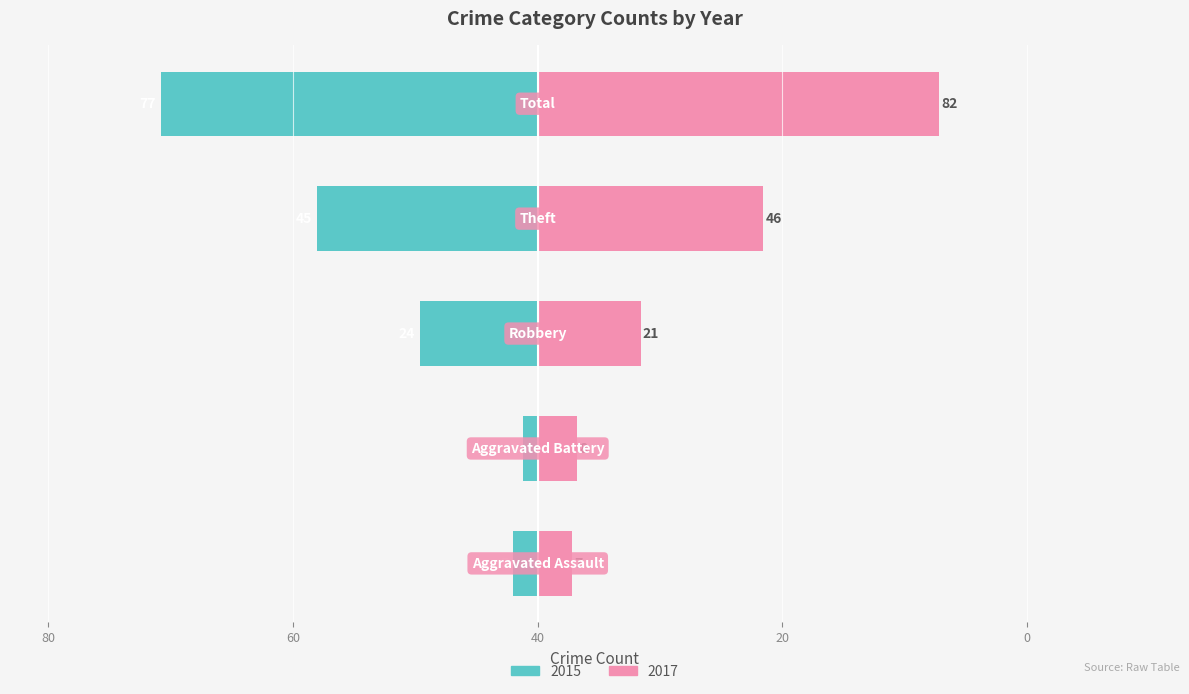

What is the difference between the maximum and second lowest values in the 2015 series?

72